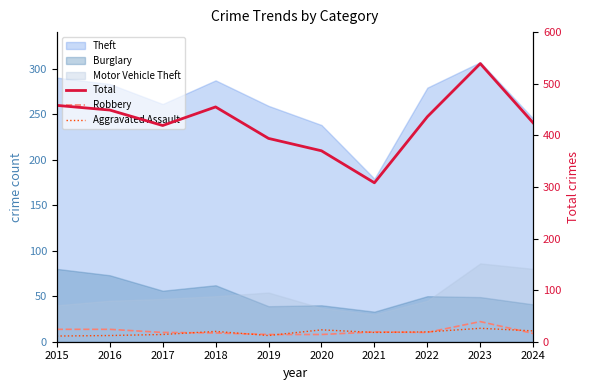

What is the greatest value displayed?

539